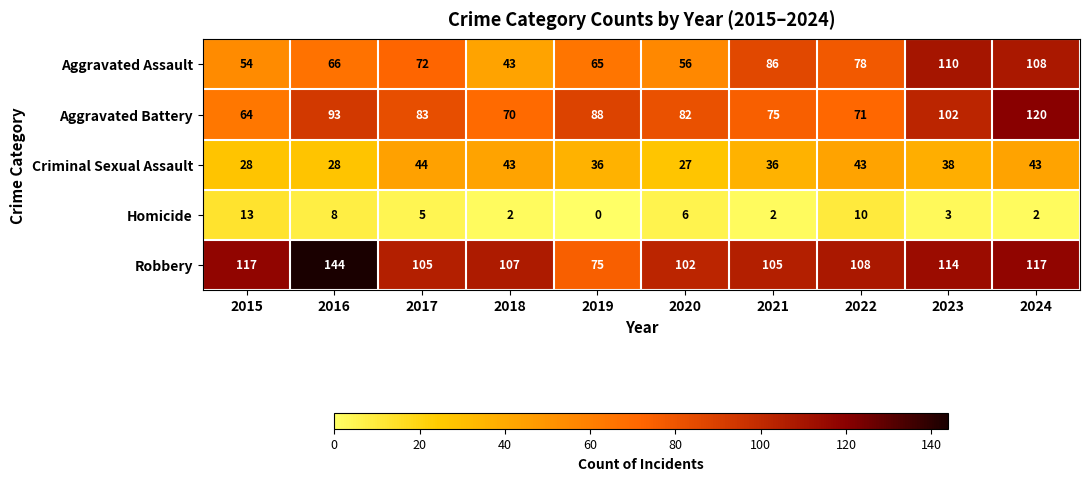

What is the difference between the maximum and second lowest values in the Aggravated Battery series?

50